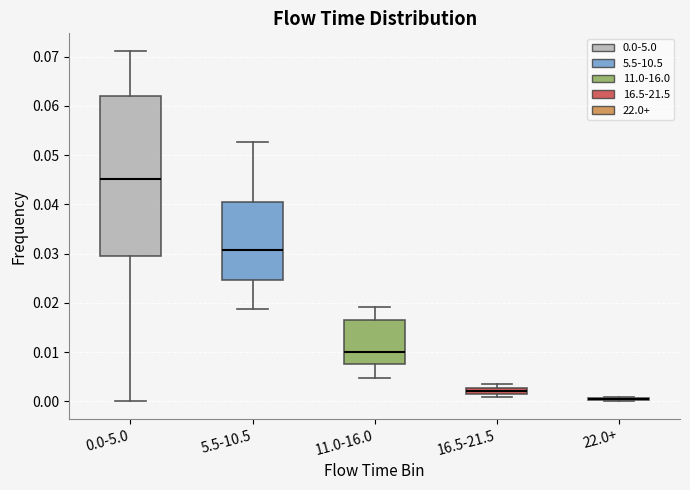

Where does the median line of the box for 5.5-10.5 sit on the y-axis? The values are not printed on the chart, so give them approximately, as read against the axis.

0.031